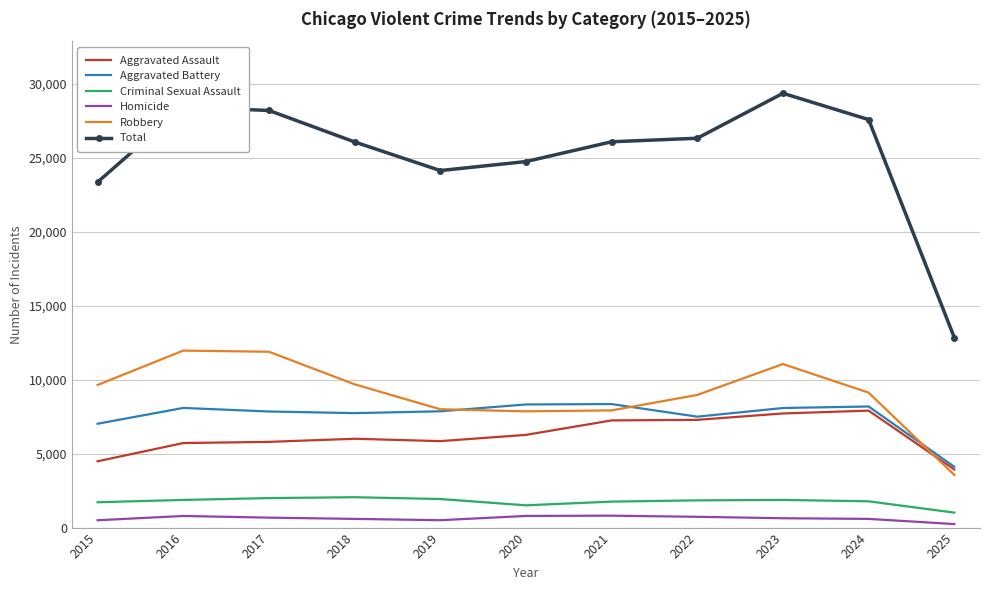

At how many categories does at least one series exceed 22764?

10